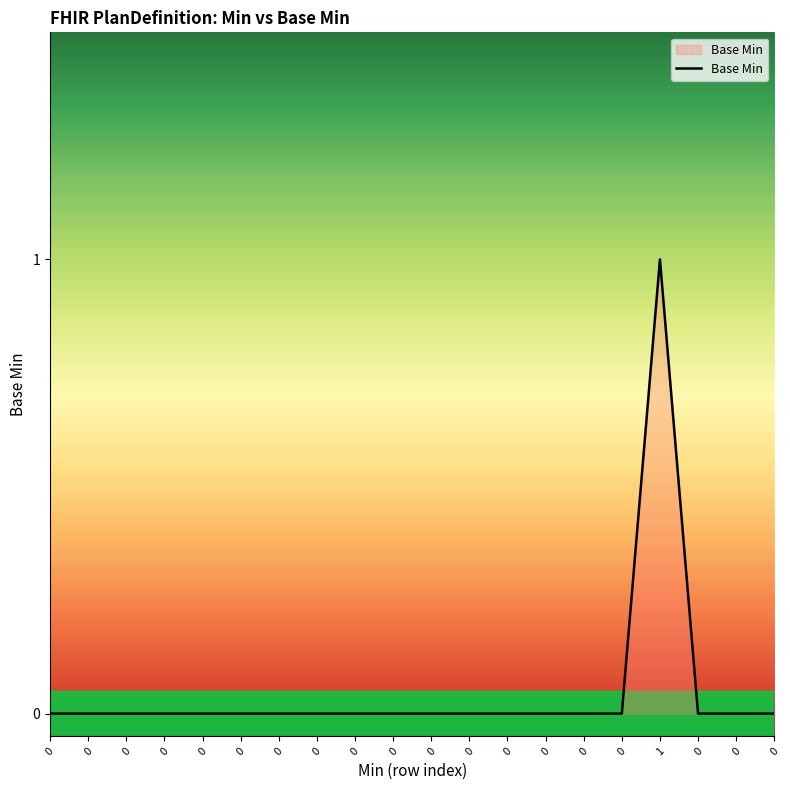

Does the chart have visible grid lines?

No